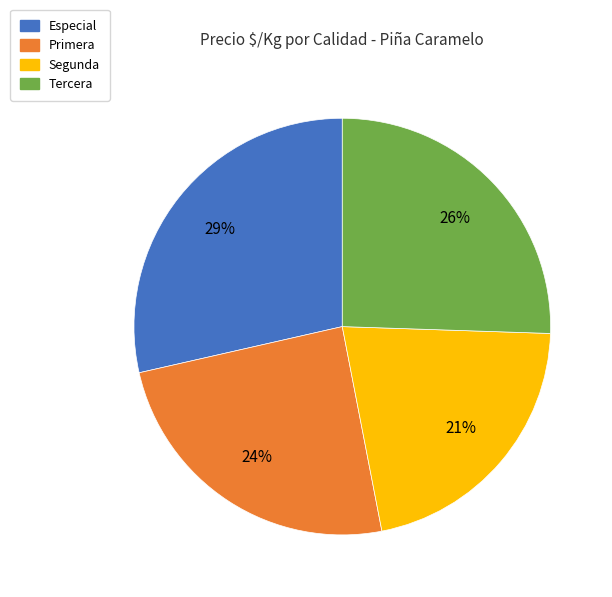

How many segments does this pie chart have?

4